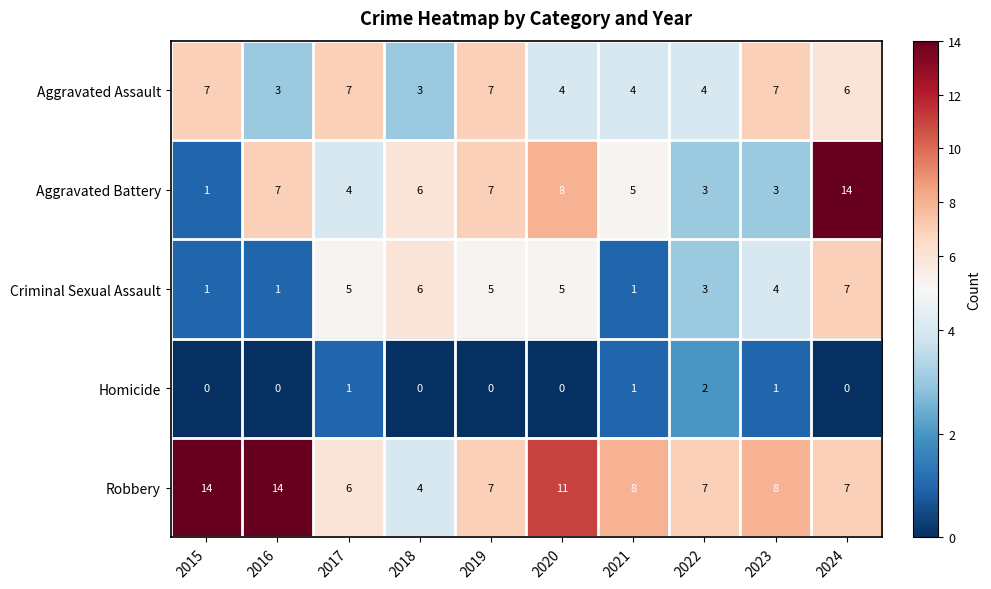

Which category has the lowest value in the Robbery series?

2018